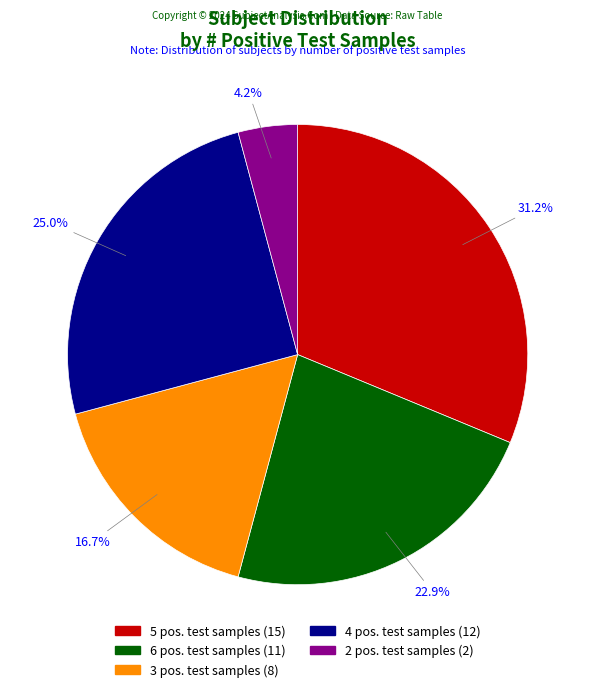

Is there a majority slice in this chart?

No